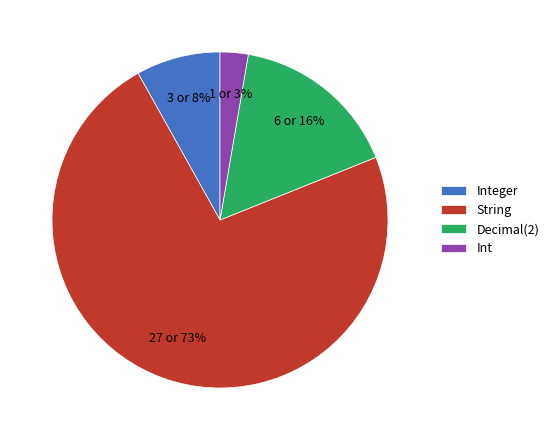

Which has a higher value, String or Decimal(2)?

String